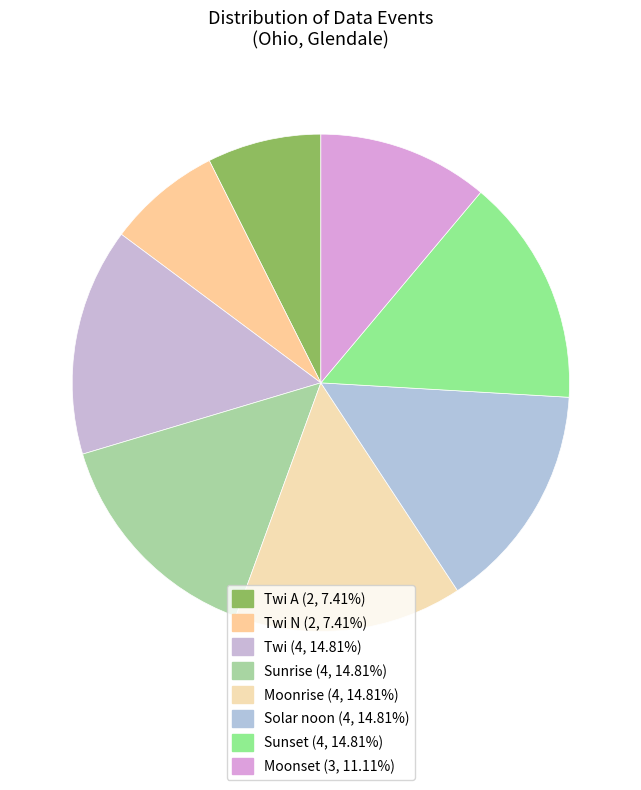

How many slices are in this pie chart?

8